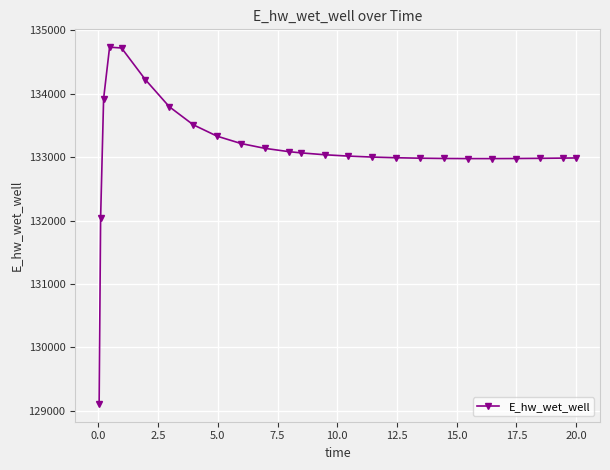

What is the smallest value displayed?

129110.6